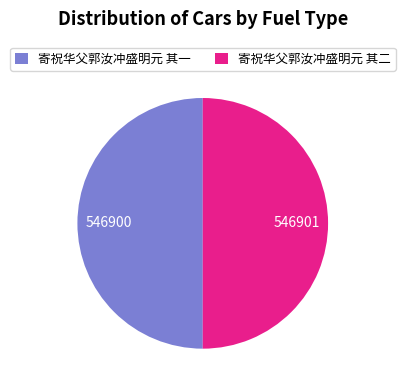

Is it true that 寄祝华父郭汝冲盛明元 其二 is 50% of the pie?

True